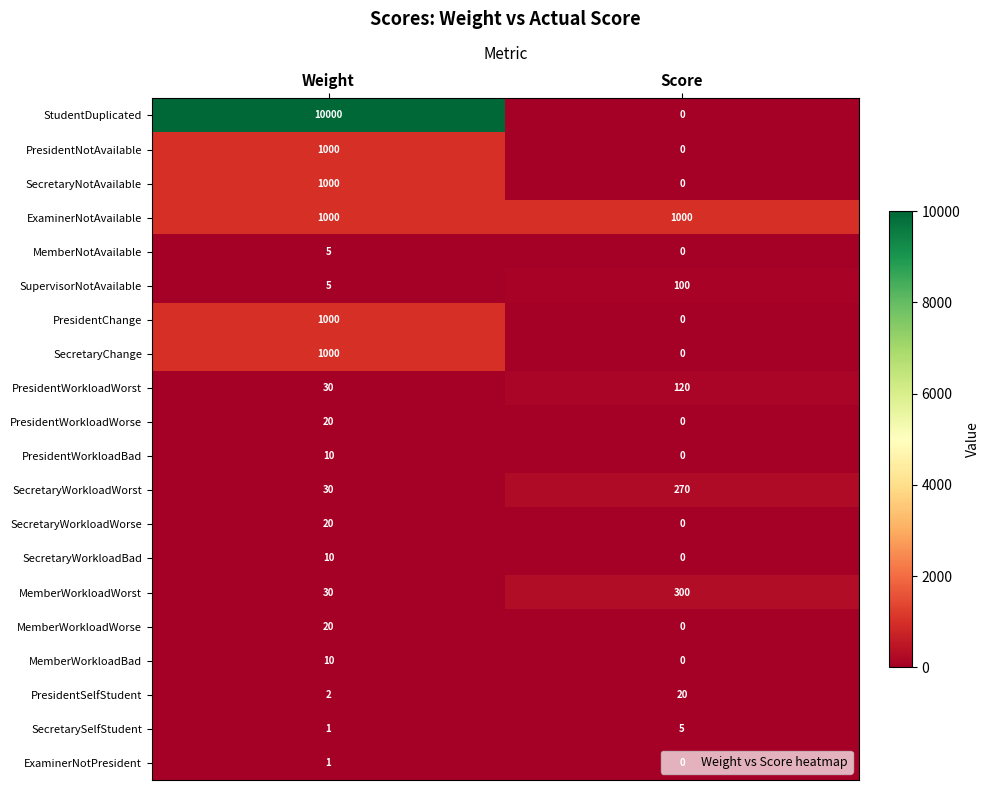

How many data points does each series have?

2